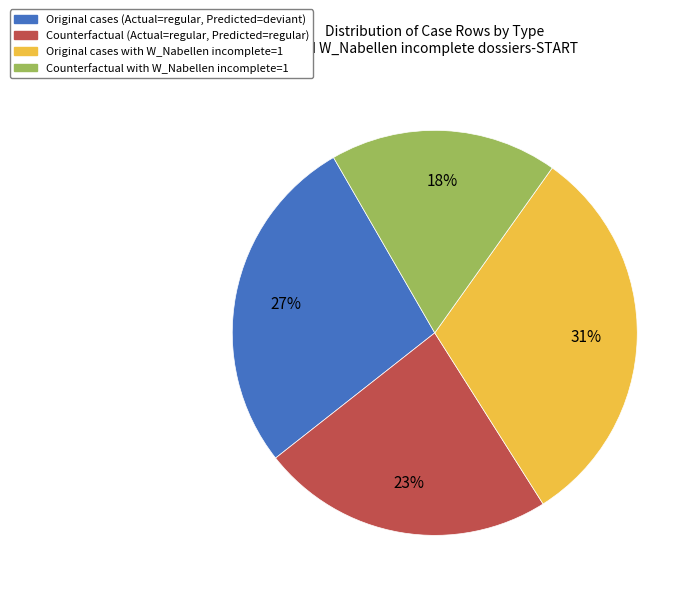

What percentage is the Original cases with W_Nabellen incomplete=1 slice, to the nearest percent?

31%